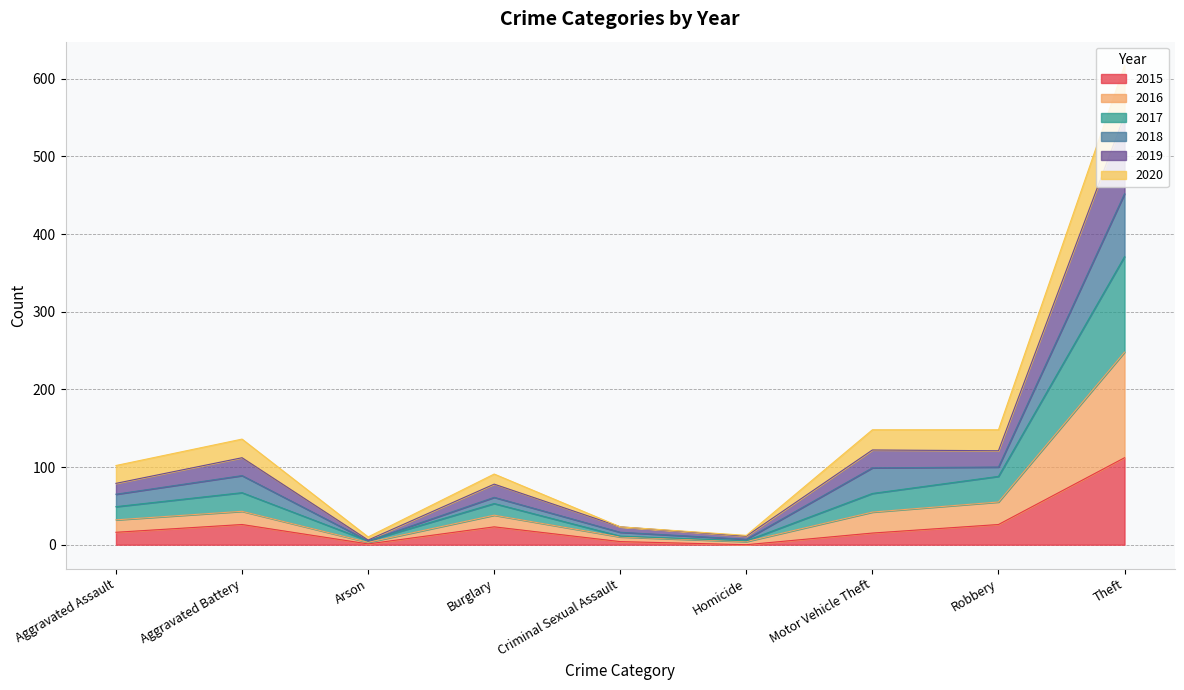

At which category does 2019 reach its first local valley?

Arson